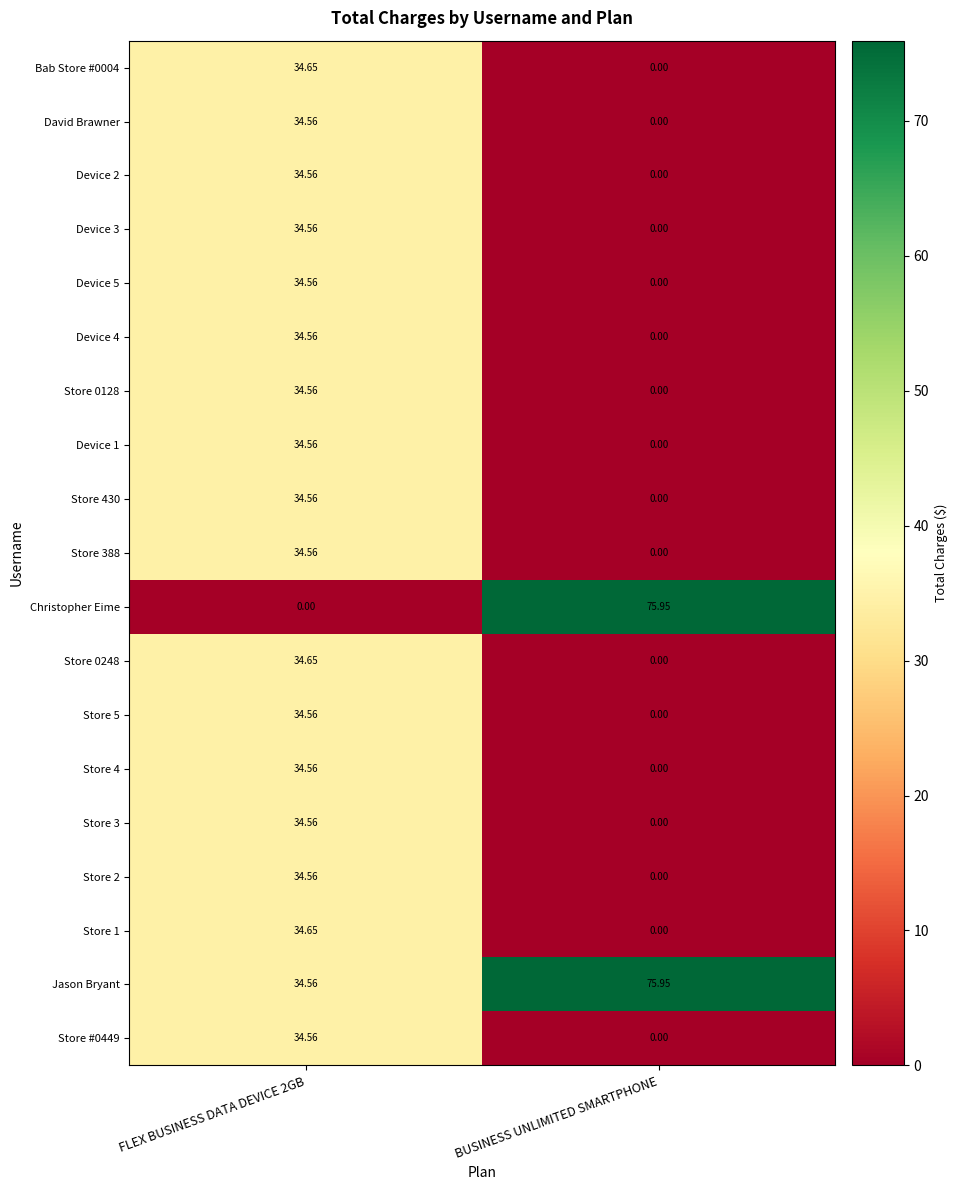

What is the spread (max minus min) of values at BUSINESS UNLIMITED SMARTPHONE?

76.0